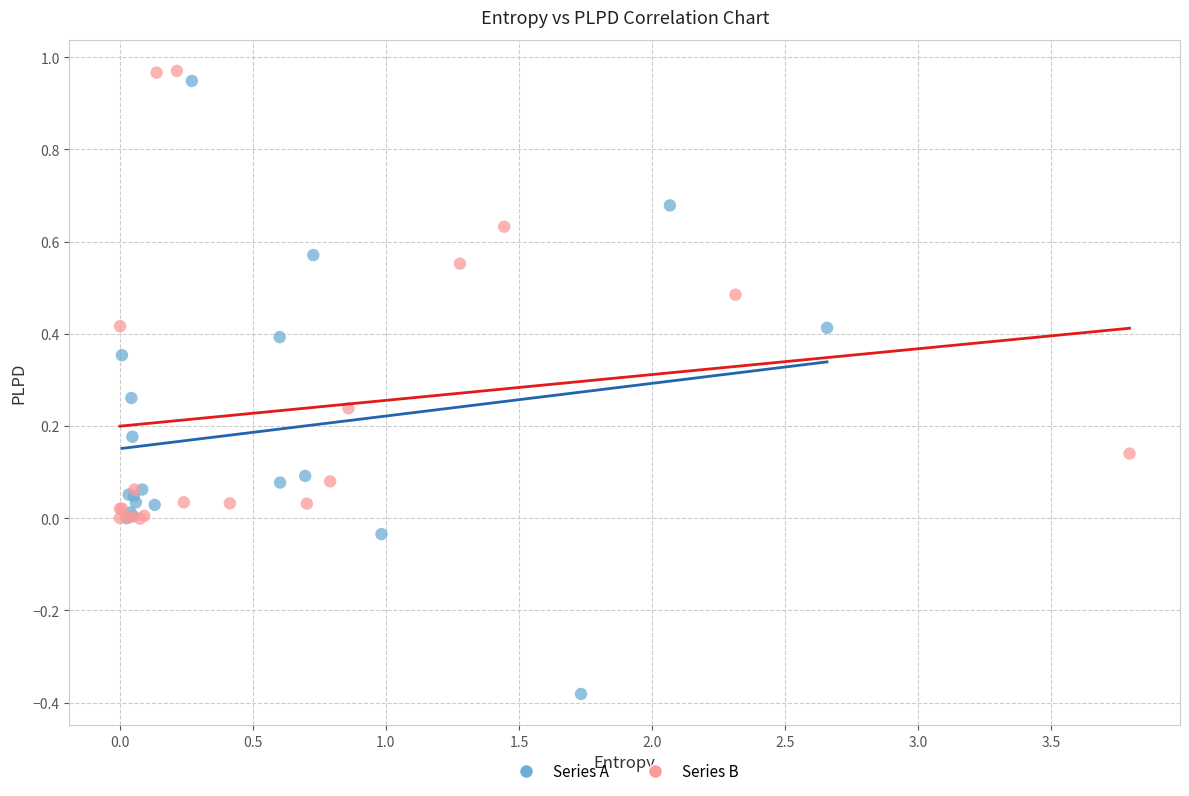

Which series contains the highest Y value?

Series B